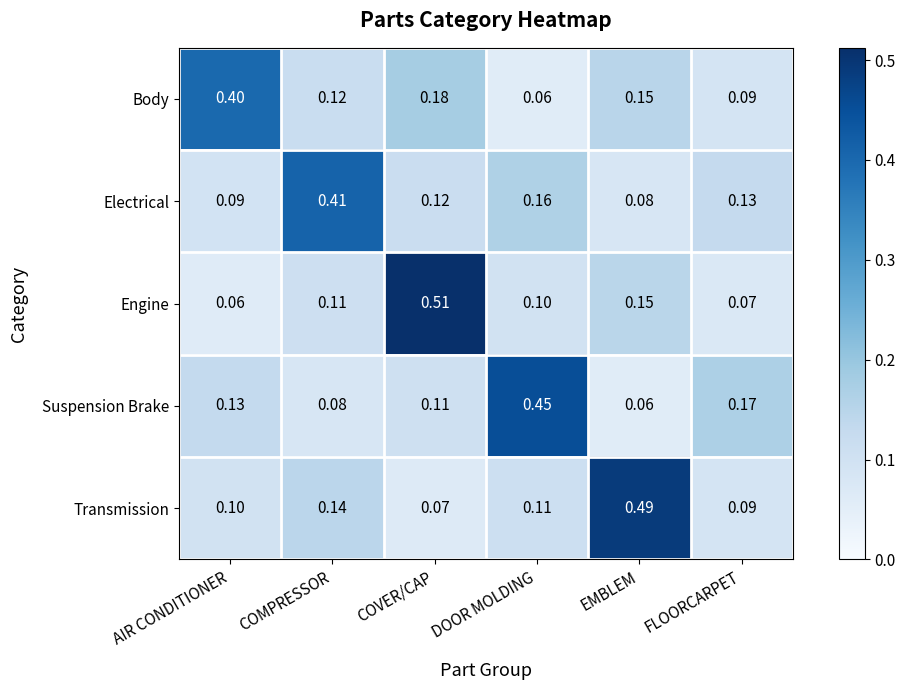

Between EMBLEM and FLOORCARPET, which series saw the biggest shift?

Transmission